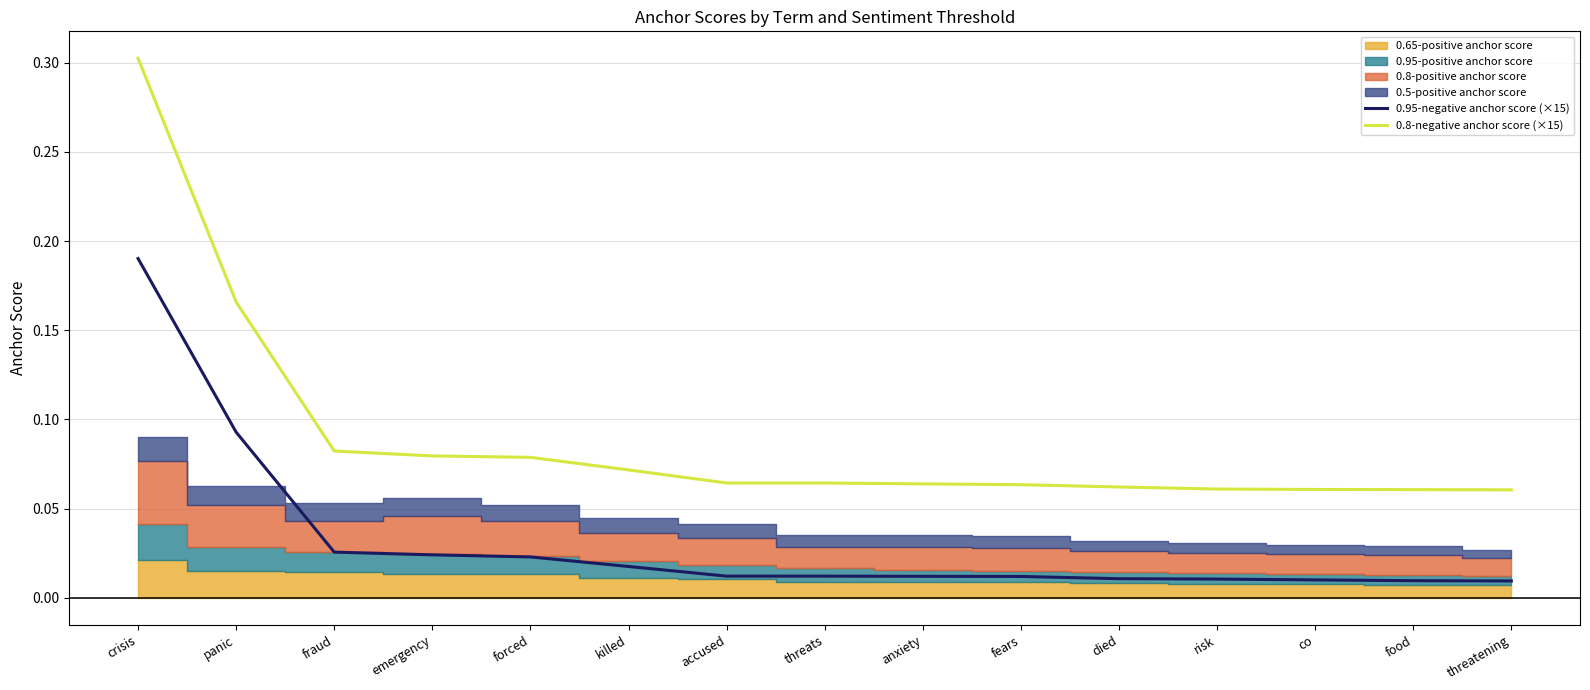

Which series changed the most between panic and risk?

0.8-negative anchor score (×15)